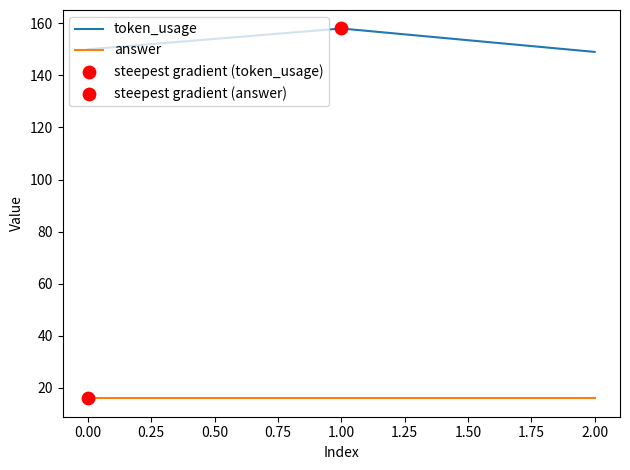

The value of token_usage at 1.00 is 270. True or false?

False